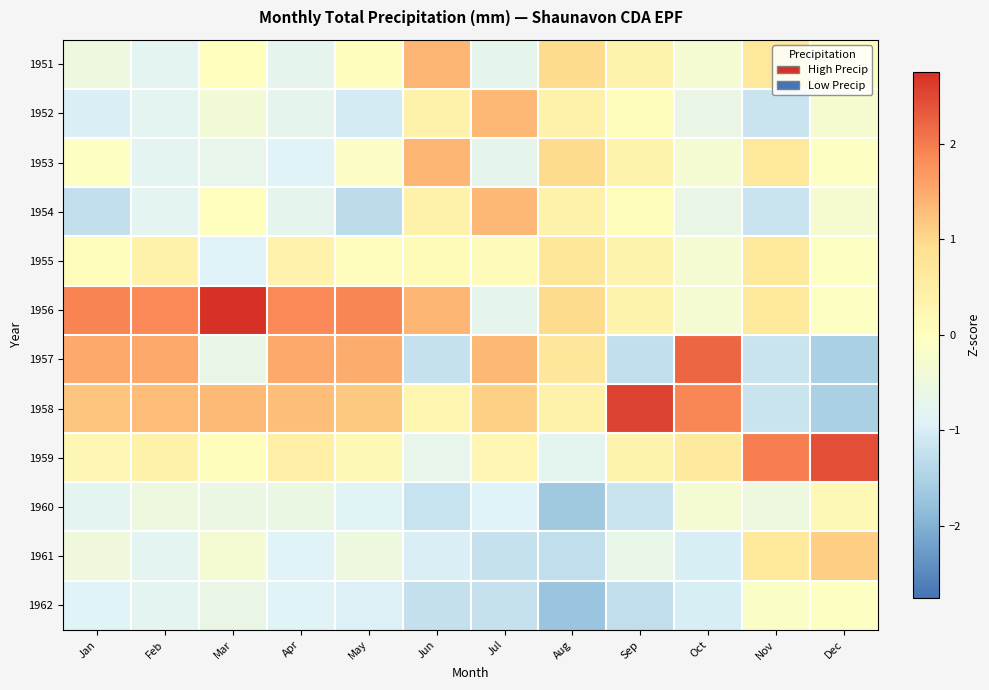

Reading left to right, what are all the values shown in this chart?

1951: Jan=-0.5	Feb=-0.8	Mar=-0.0	Apr=-0.7	May=0.0	Jun=1.4	Jul=-0.7	Aug=0.9	Sep=0.3	Oct=-0.3	Nov=0.7	Dec=-0.0
1952: Jan=-1.0	Feb=-0.8	Mar=-0.4	Apr=-0.7	May=-1.0	Jun=0.4	Jul=1.3	Aug=0.4	Sep=0.1	Oct=-0.6	Nov=-1.2	Dec=-0.3
1953: Jan=-0.0	Feb=-0.8	Mar=-0.7	Apr=-0.9	May=-0.1	Jun=1.4	Jul=-0.7	Aug=0.9	Sep=0.3	Oct=-0.3	Nov=0.7	Dec=-0.0
1954: Jan=-1.3	Feb=-0.8	Mar=-0.0	Apr=-0.7	May=-1.3	Jun=0.4	Jul=1.3	Aug=0.4	Sep=0.1	Oct=-0.6	Nov=-1.2	Dec=-0.3
1955: Jan=0.1	Feb=0.4	Mar=-0.9	Apr=0.3	May=0.0	Jun=0.1	Jul=0.1	Aug=0.7	Sep=0.3	Oct=-0.3	Nov=0.7	Dec=-0.0
1956: Jan=1.9	Feb=1.9	Mar=2.8	Apr=1.9	May=1.9	Jun=1.4	Jul=-0.7	Aug=0.9	Sep=0.3	Oct=-0.3	Nov=0.7	Dec=-0.0
1957: Jan=1.5	Feb=1.5	Mar=-0.6	Apr=1.5	May=1.5	Jun=-1.2	Jul=1.3	Aug=0.7	Sep=-1.2	Oct=2.2	Nov=-1.2	Dec=-1.5
1958: Jan=1.2	Feb=1.3	Mar=1.3	Apr=1.3	May=1.2	Jun=0.3	Jul=1.1	Aug=0.4	Sep=2.5	Oct=1.9	Nov=-1.2	Dec=-1.5
1959: Jan=0.2	Feb=0.4	Mar=0.1	Apr=0.5	May=0.2	Jun=-0.7	Jul=0.2	Aug=-0.8	Sep=0.3	Oct=0.6	Nov=2.0	Dec=2.4
1960: Jan=-0.8	Feb=-0.5	Mar=-0.6	Apr=-0.6	May=-0.9	Jun=-1.2	Jul=-0.9	Aug=-1.6	Sep=-1.2	Oct=-0.3	Nov=-0.5	Dec=0.2
1961: Jan=-0.5	Feb=-0.8	Mar=-0.3	Apr=-0.9	May=-0.5	Jun=-1.0	Jul=-1.2	Aug=-1.3	Sep=-0.7	Oct=-1.0	Nov=0.7	Dec=1.1
1962: Jan=-0.9	Feb=-0.8	Mar=-0.6	Apr=-0.9	May=-0.9	Jun=-1.2	Jul=-1.2	Aug=-1.7	Sep=-1.3	Oct=-1.0	Nov=-0.1	Dec=-0.0